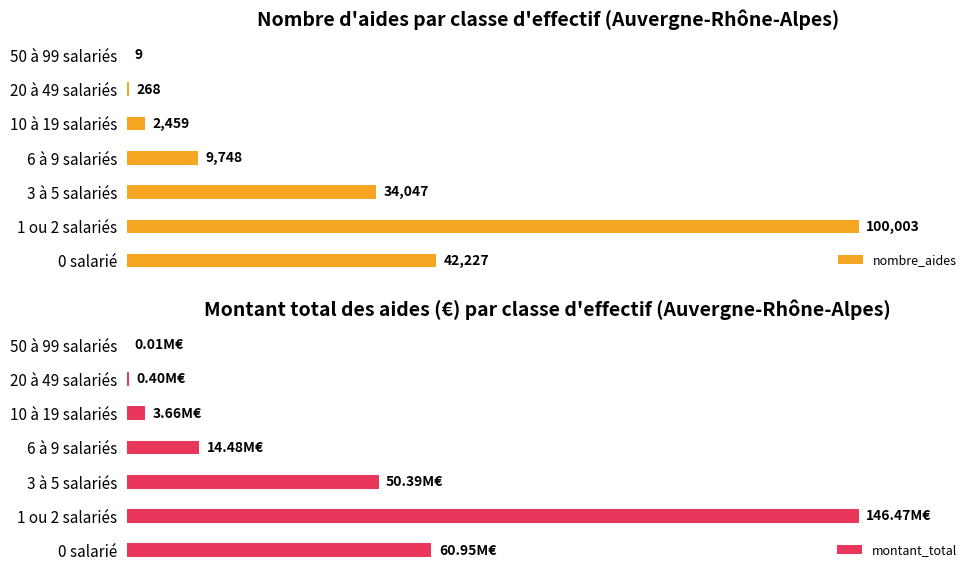

Rank the series by their average value, from lowest to highest.

montant_total, nombre_aides